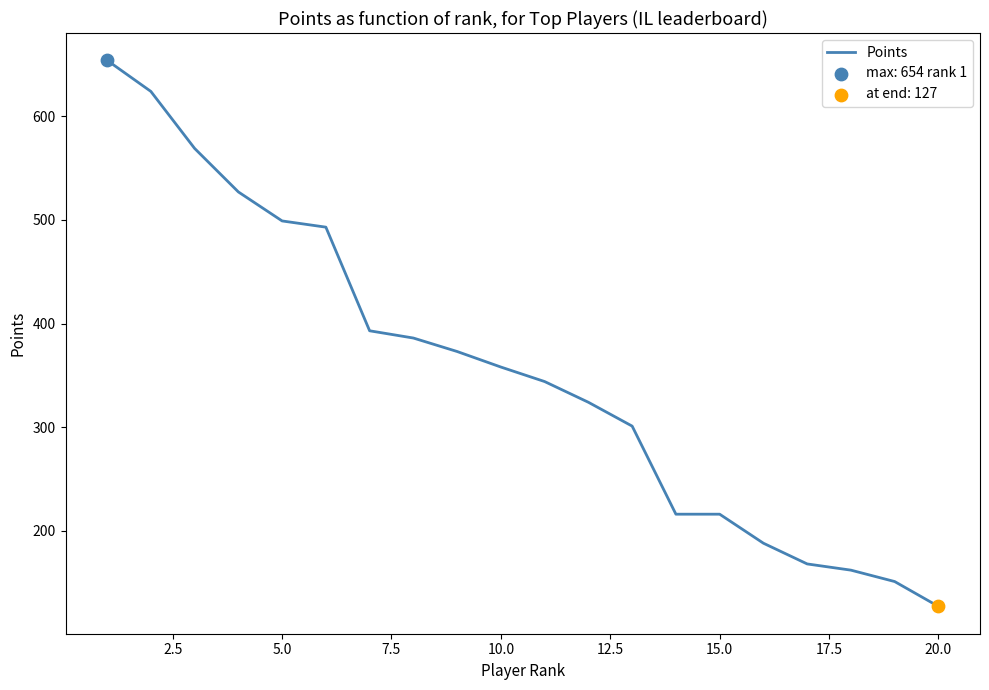

What is the difference between the maximum and minimum values?

527